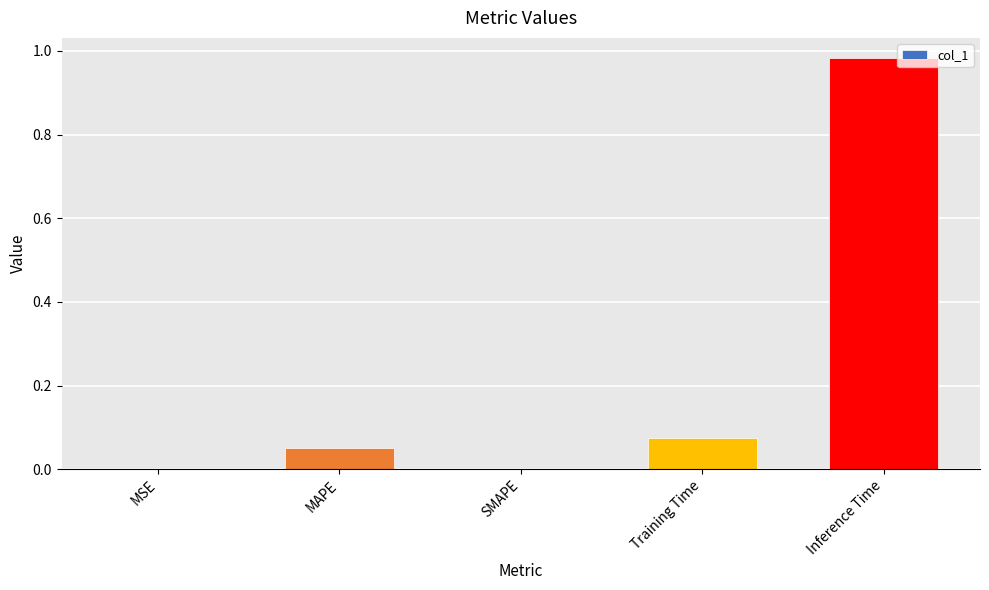

Between MSE and Inference Time, which is larger?

Inference Time